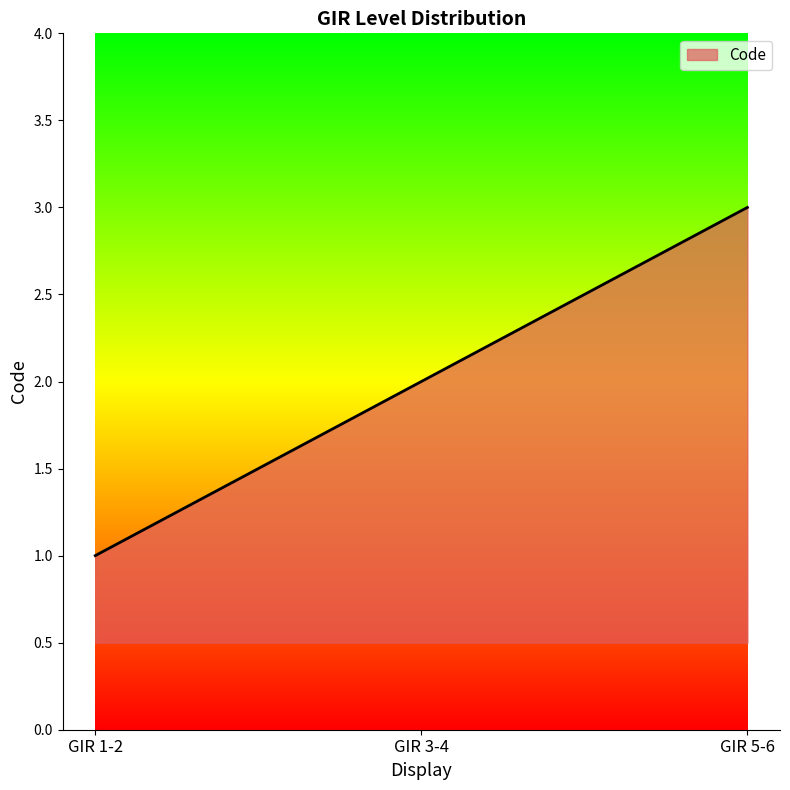

Reading left to right, transcribe all the data shown in this chart.

1	2	3